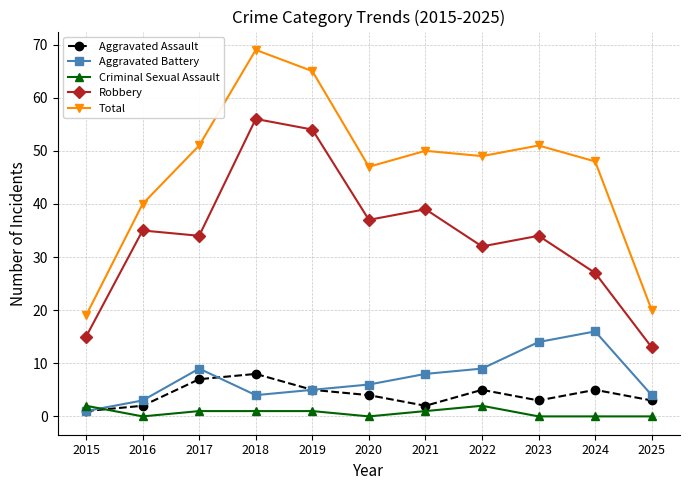

What is the total value across all series at 2020?

94